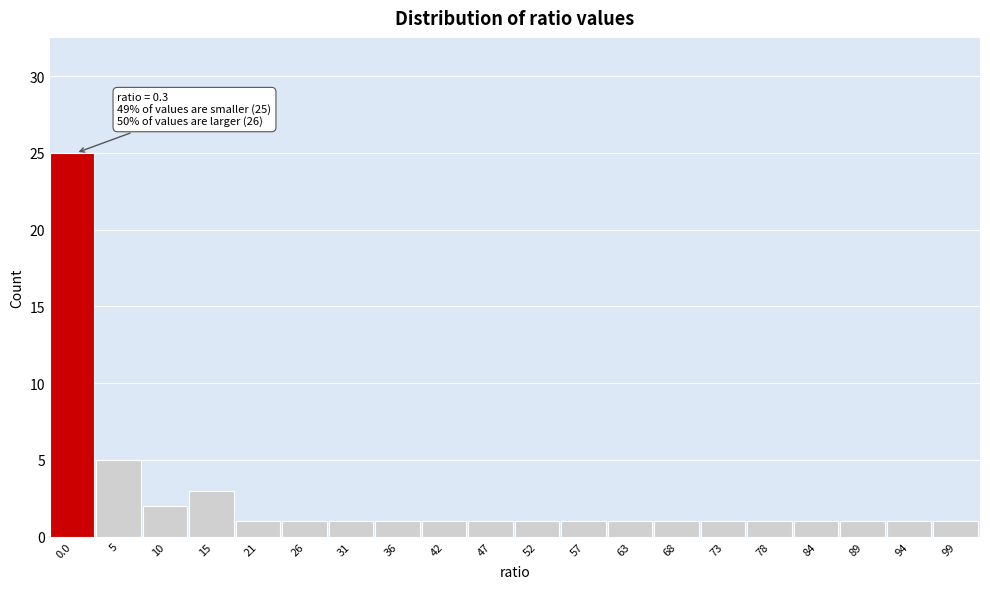

Reading left to right, list all the values displayed in this chart.

25	5	2	3	1	1	1	1	1	1	1	1	1	1	1	1	1	1	1	1